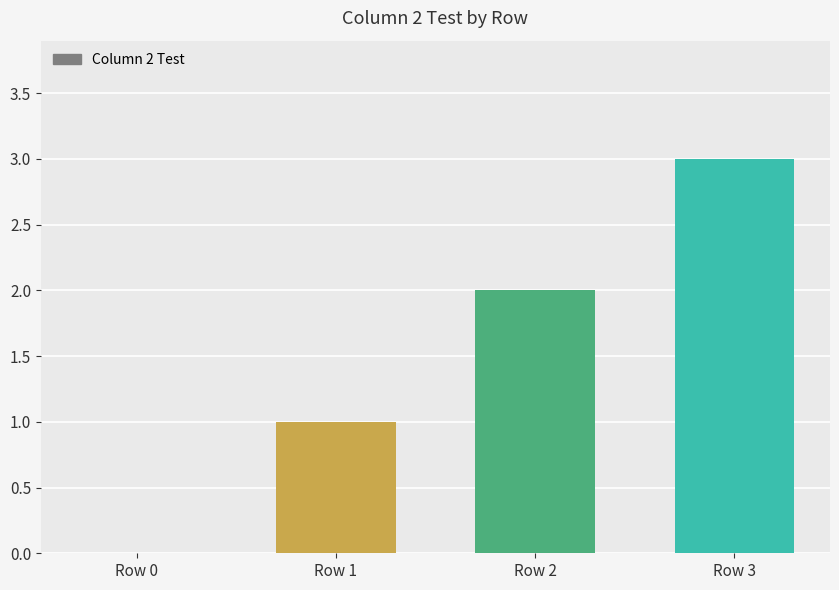

Reading left to right, extract all data points from this chart.

Row 0=0	Row 1=1	Row 2=2	Row 3=3